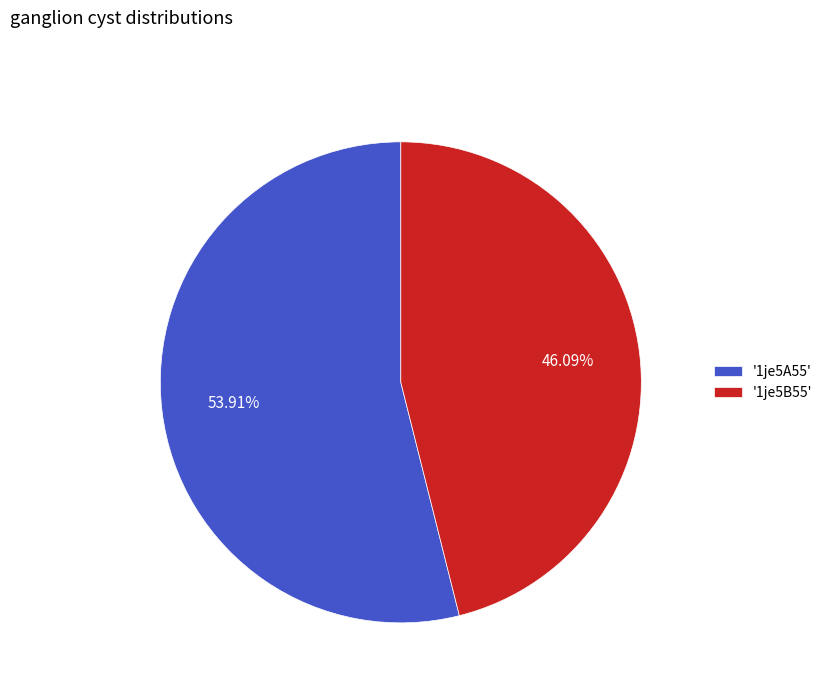

What is the majority slice?

'1je5A55'